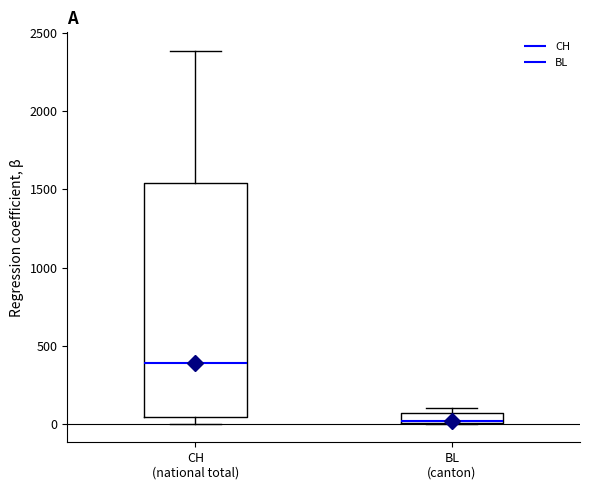

Where is the upper edge of the box for CH (national total) on the y-axis? The values are not printed on the chart, so give them approximately, as read against the axis.

1550